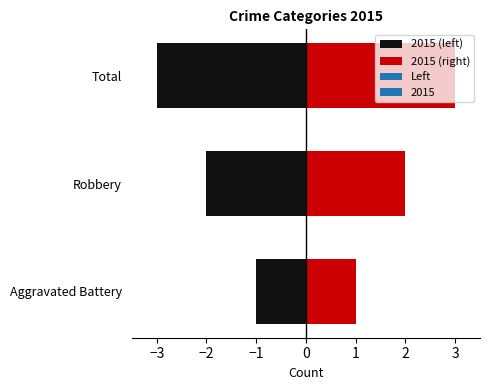

What is the average value?

2